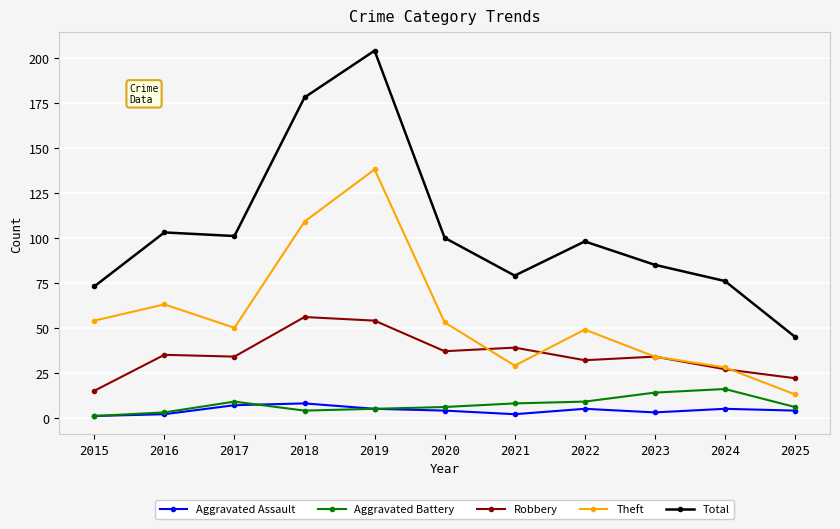

Reading left to right, transcribe all the data shown in this chart.

Aggravated Assault: 2015=1	2016=2	2017=7	2018=8	2019=5	2020=4	2021=2	2022=5	2023=3	2024=5	2025=4
Aggravated Battery: 2015=1	2016=3	2017=9	2018=4	2019=5	2020=6	2021=8	2022=9	2023=14	2024=16	2025=6
Robbery: 2015=15	2016=35	2017=34	2018=56	2019=54	2020=37	2021=39	2022=32	2023=34	2024=27	2025=22
Theft: 2015=54	2016=63	2017=50	2018=109	2019=138	2020=53	2021=29	2022=49	2023=34	2024=28	2025=13
Total: 2015=73	2016=103	2017=101	2018=178	2019=204	2020=100	2021=79	2022=98	2023=85	2024=76	2025=45